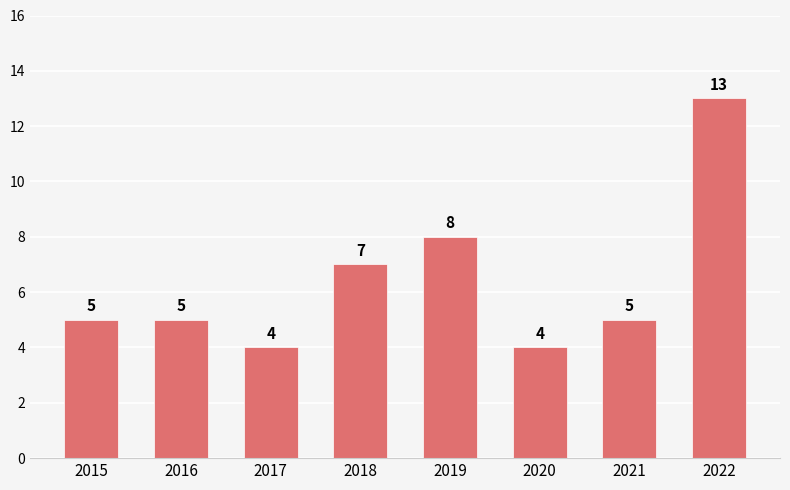

At which category does the chart reach its peak across all series?

2022